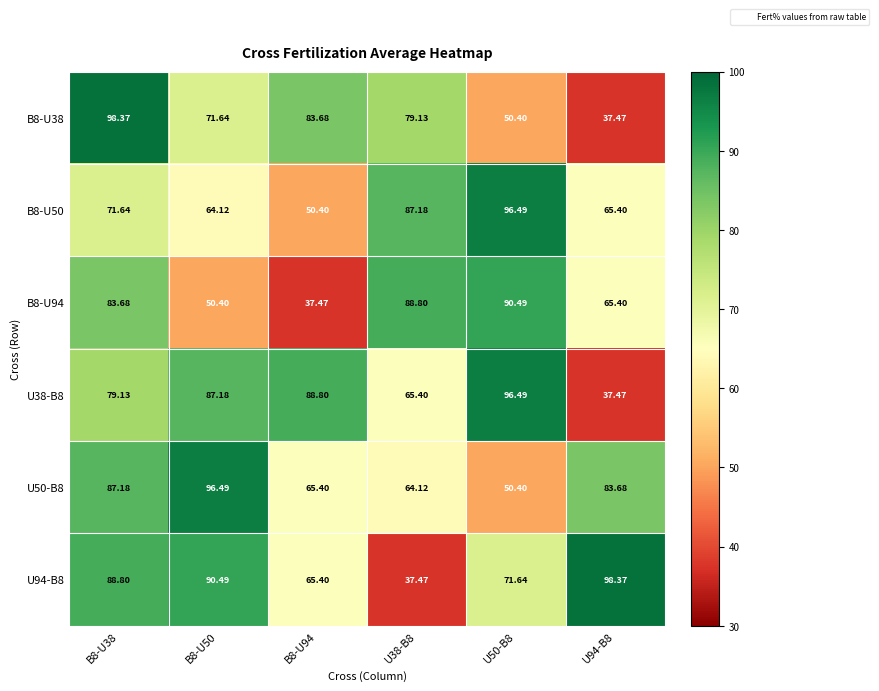

Is the value of B8-U38 at U94-B8 greater than the value of B8-U50 at B8-U38?

No